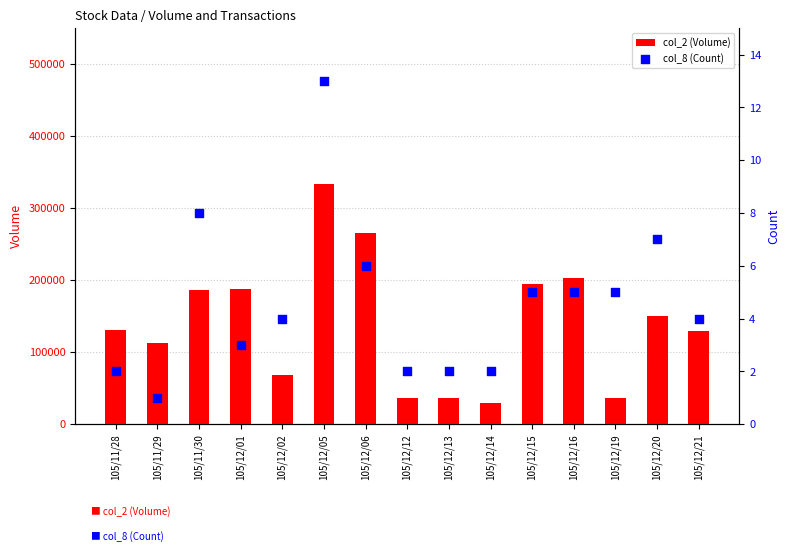

Which series contains the lowest Y value?

col_8 (Count)